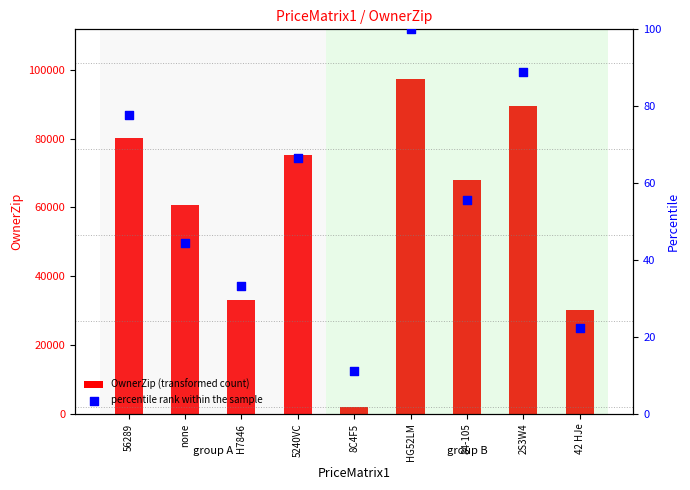

What are all the series names shown in the legend?

OwnerZip (transformed count), percentile rank within the sample